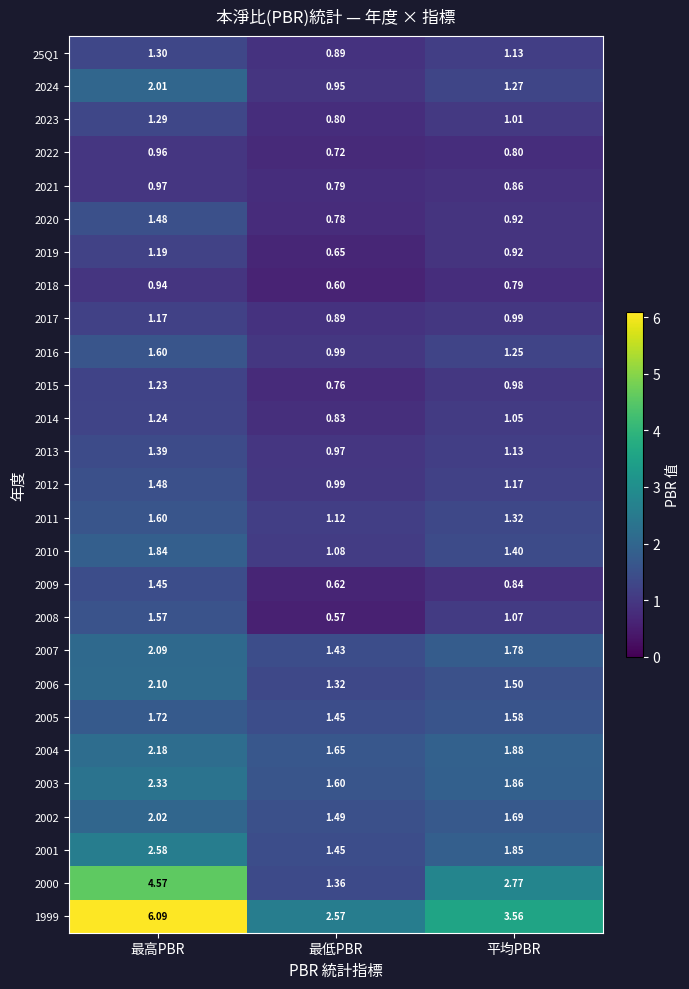

Which label corresponds to the smallest value in the chart?

最低PBR